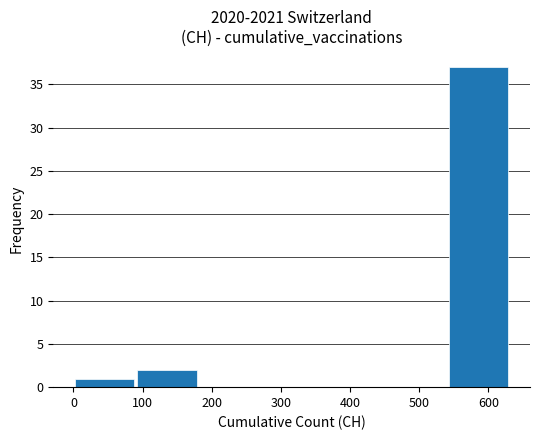

Reading left to right, transcribe this chart: for each bar, give the range it covers on the x-axis and its height. Neither the bar edges nor the heights are printed on the chart, so give them approximately, as read against the axes.

0 to 90: 1
90 to 180: 2
180 to 270: 0
270 to 360: 0
360 to 450: 0
450 to 540: 0
540 to 630: 37